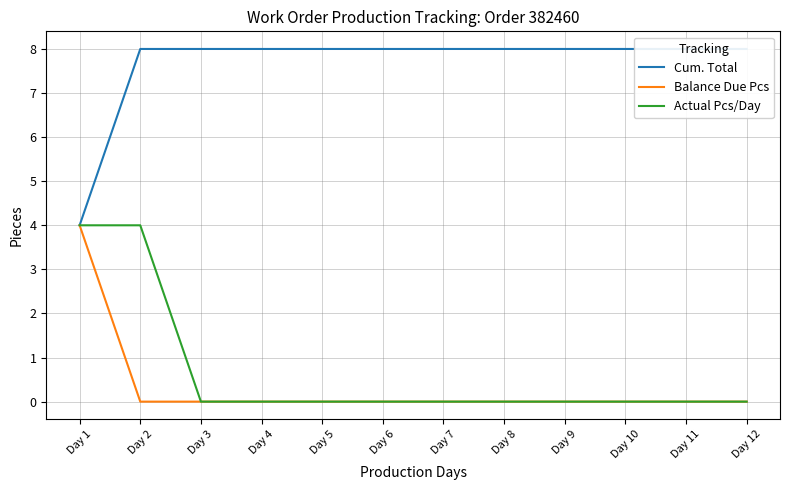

How many data points in Cum. Total are less than 8?

1